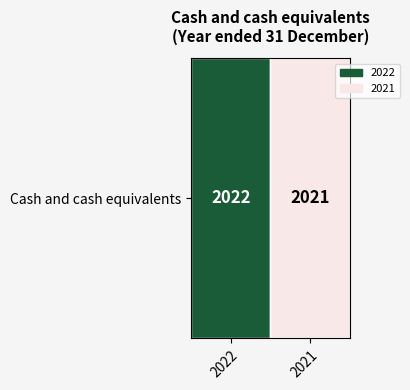

Is it true that the value at 2021 is 0.0?

True